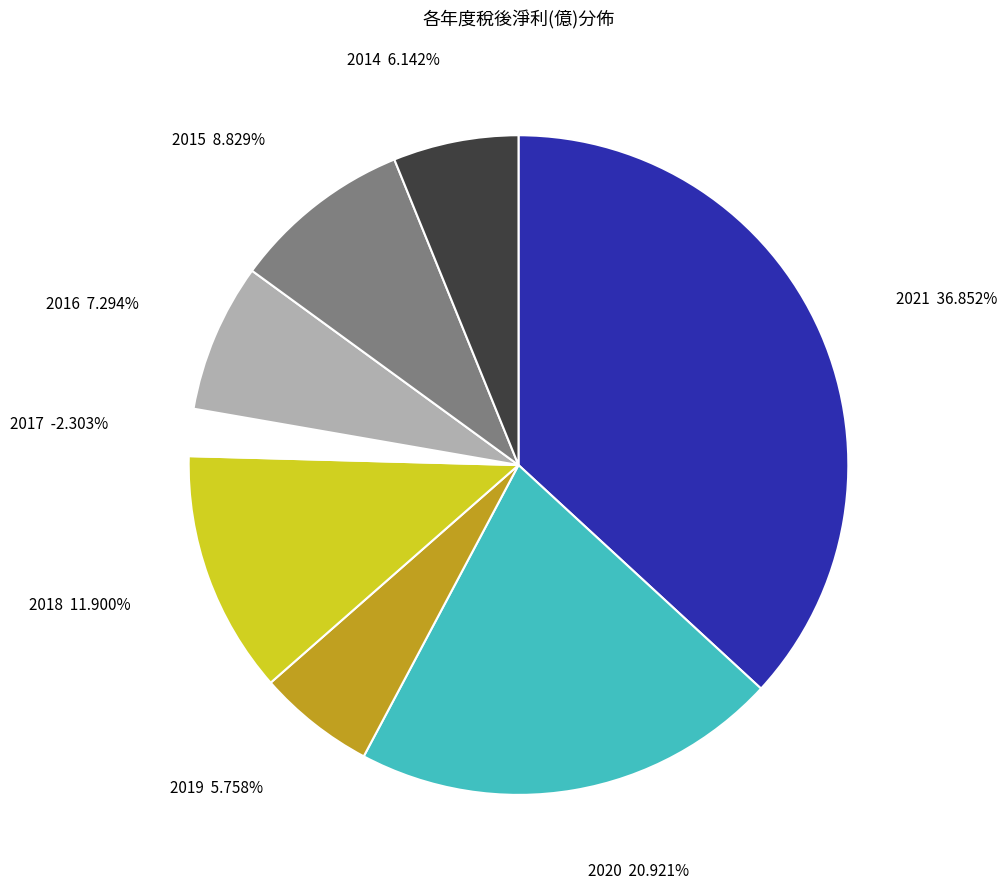

Between 2014 and 2015, which is larger?

2015